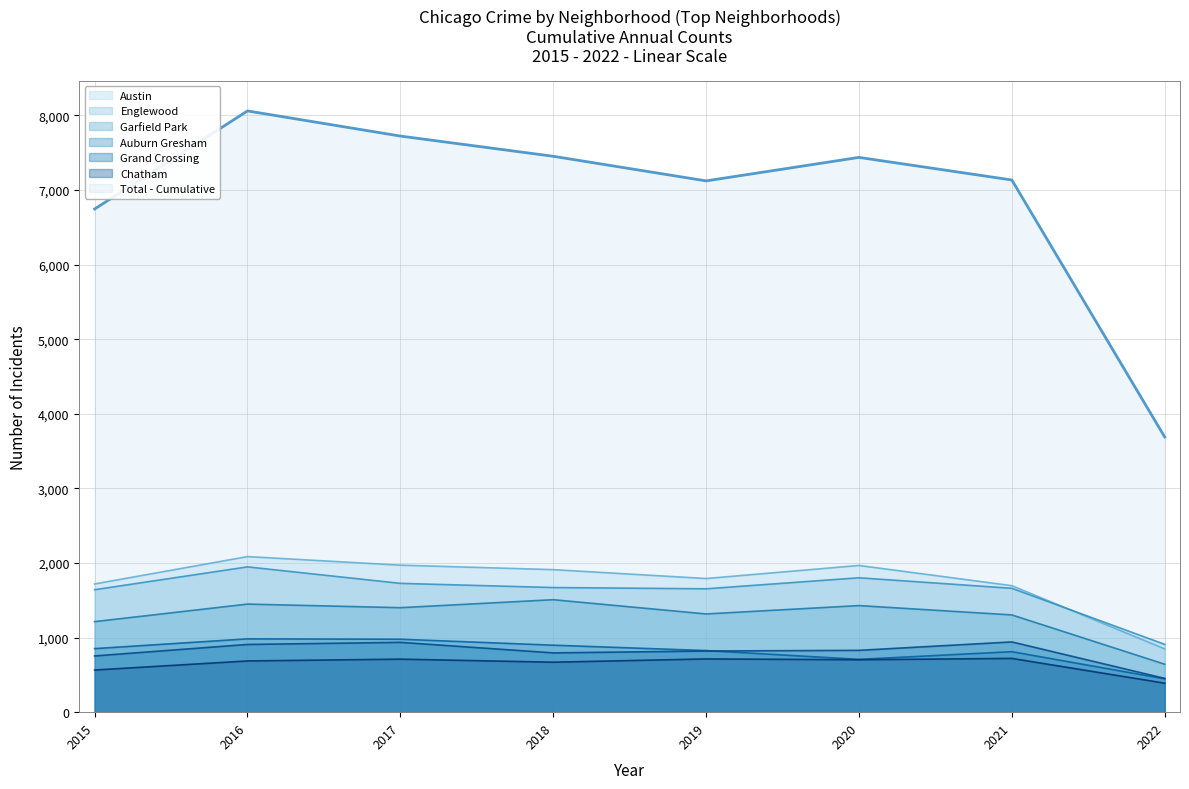

How many lines are shown in the chart?

7